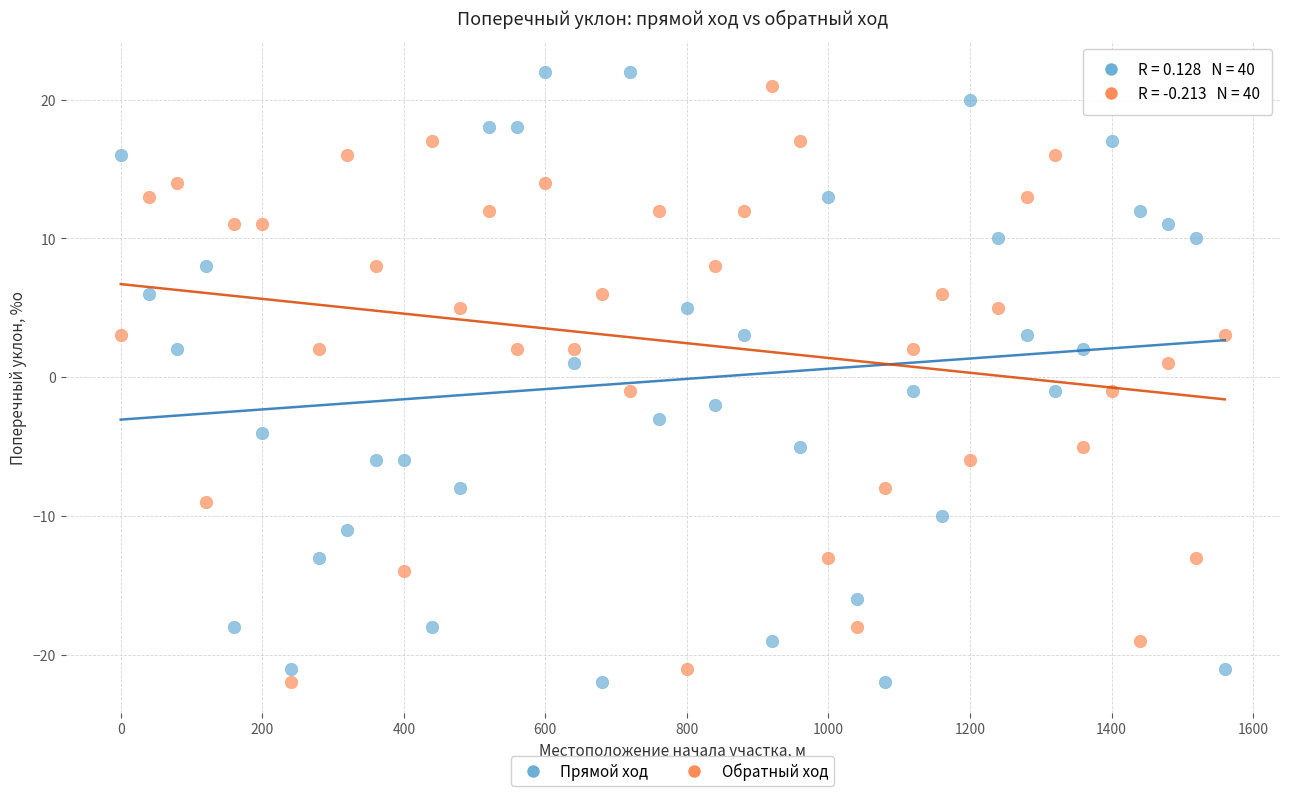

Across all data points, what is the range of Y values (max minus min)?

44